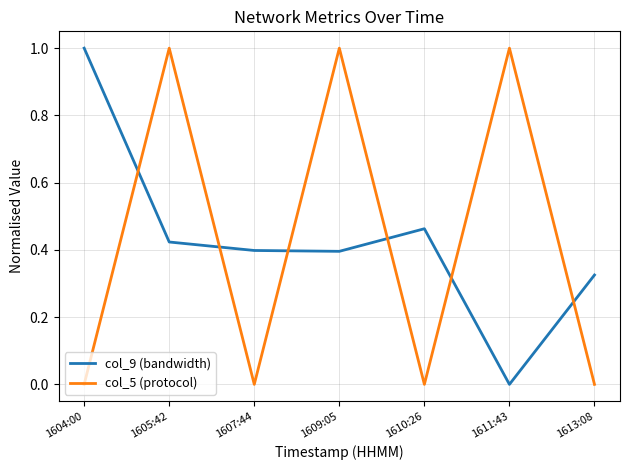

How many intersections are there between col_5 (protocol) and col_9 (bandwidth)?

6